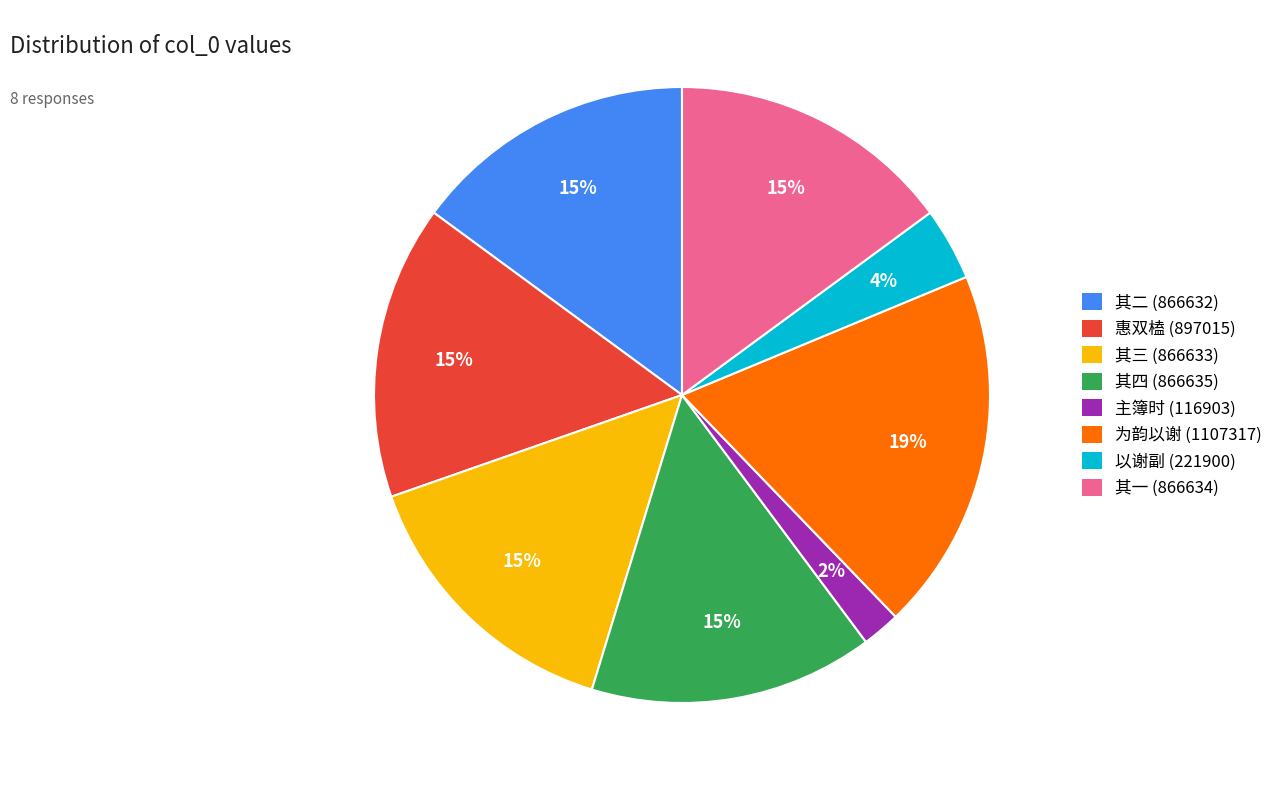

The 其二 (866632) slice represents 6% of the pie. True or false?

False